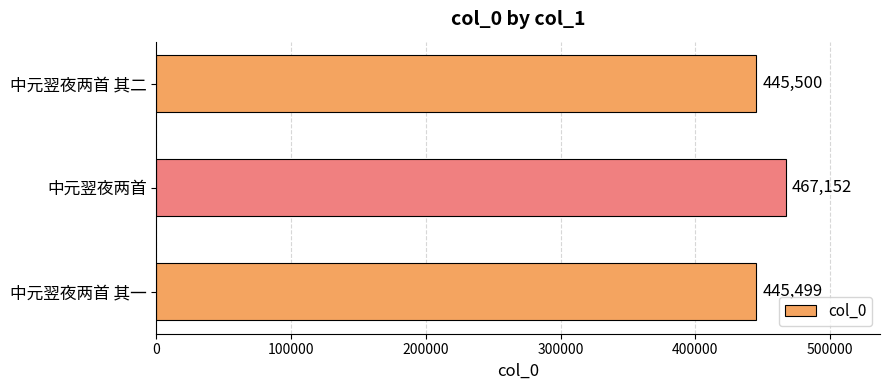

What is the difference between the maximum and minimum values?

21653